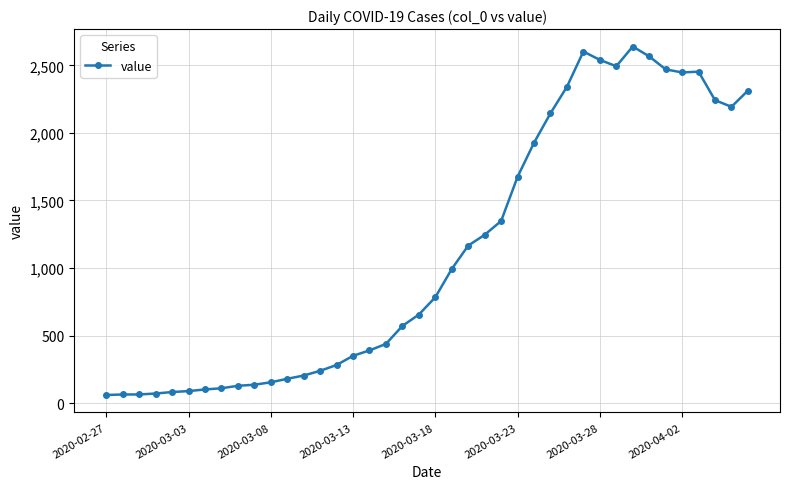

True or false: the data has more than 0 interior local peaks.

True